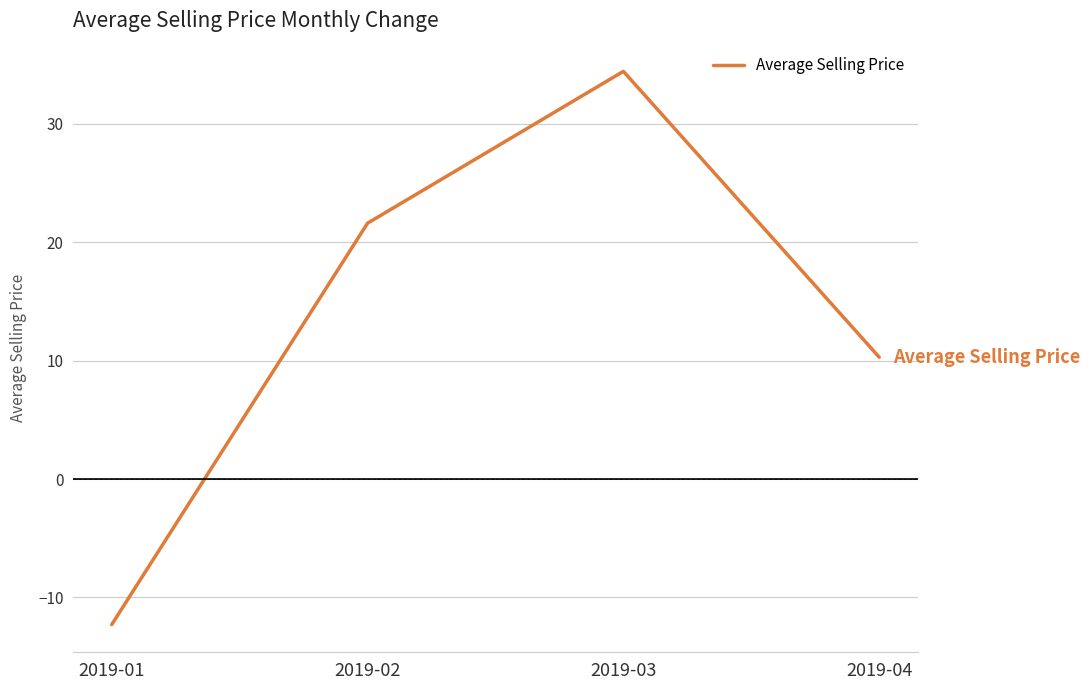

At which label is the value closest to 11?

2019-04